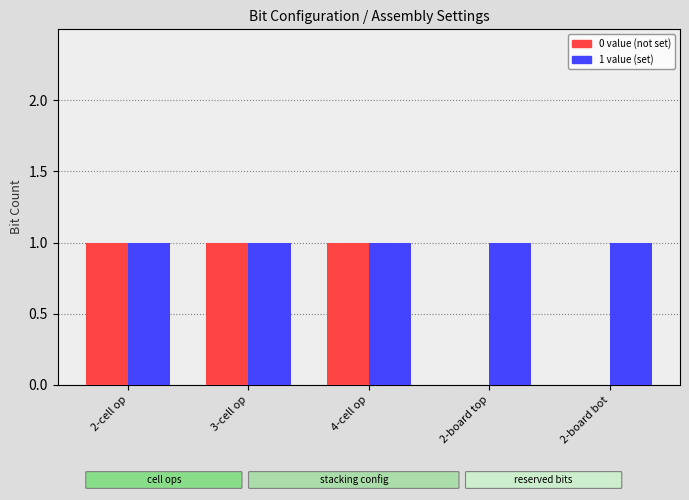

What value does the 0 value (not set) series have at 4-cell op?

1